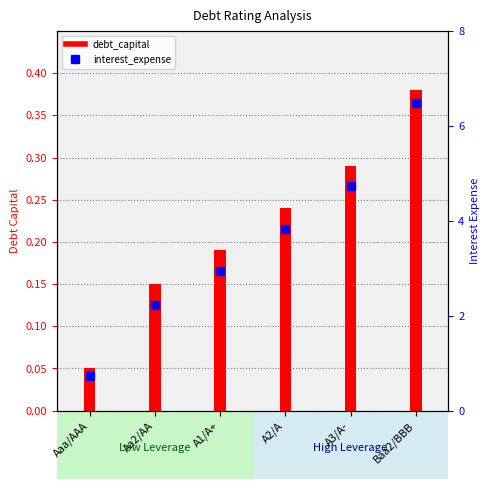

Which series has the widest spread of Y values?

interest_expense